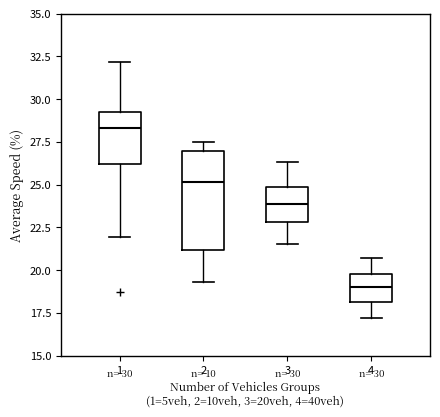

Comparing the boxes themselves (not the whiskers), which one is the tallest?

2